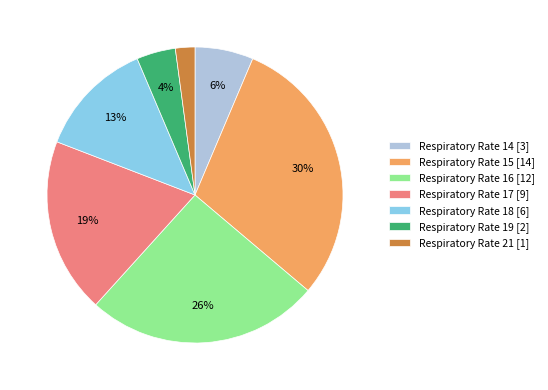

True or false: Respiratory Rate 15 [14] accounts for 30% of the total.

True